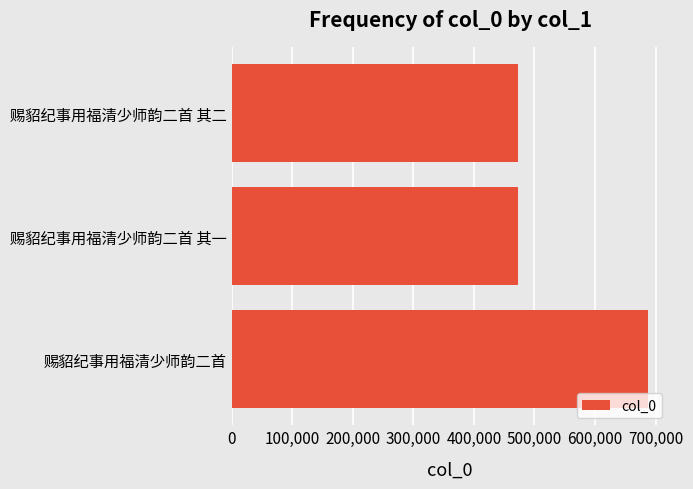

How many categories are shown in the chart?

3